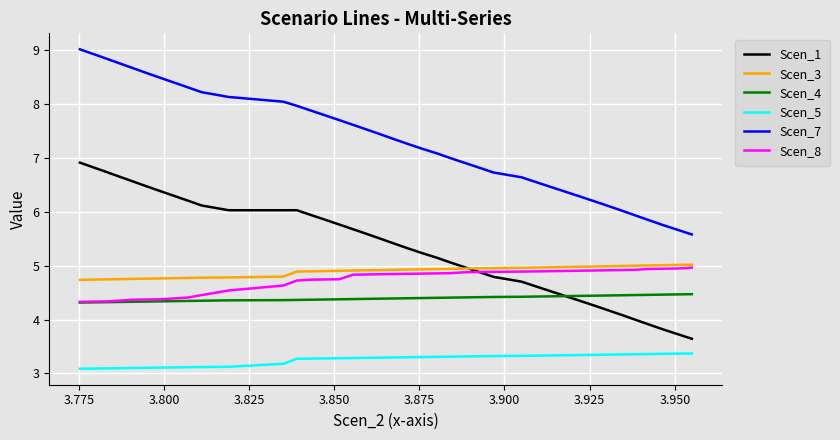

True or false: Scen_5 and Scen_3 intersect in this chart.

False